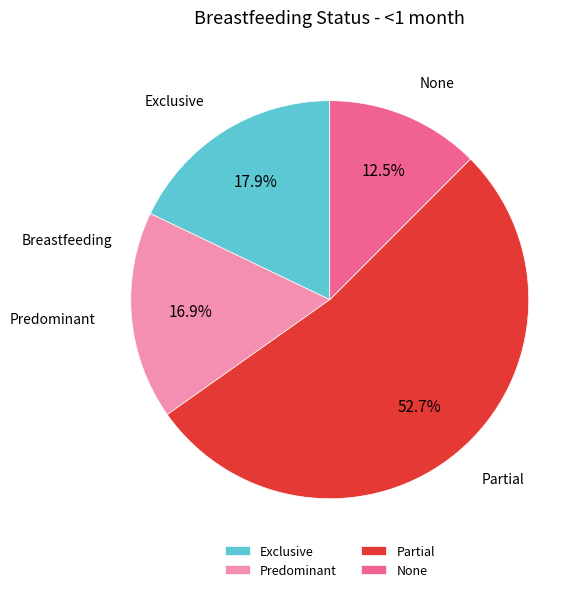

How many segments does this pie chart have?

4